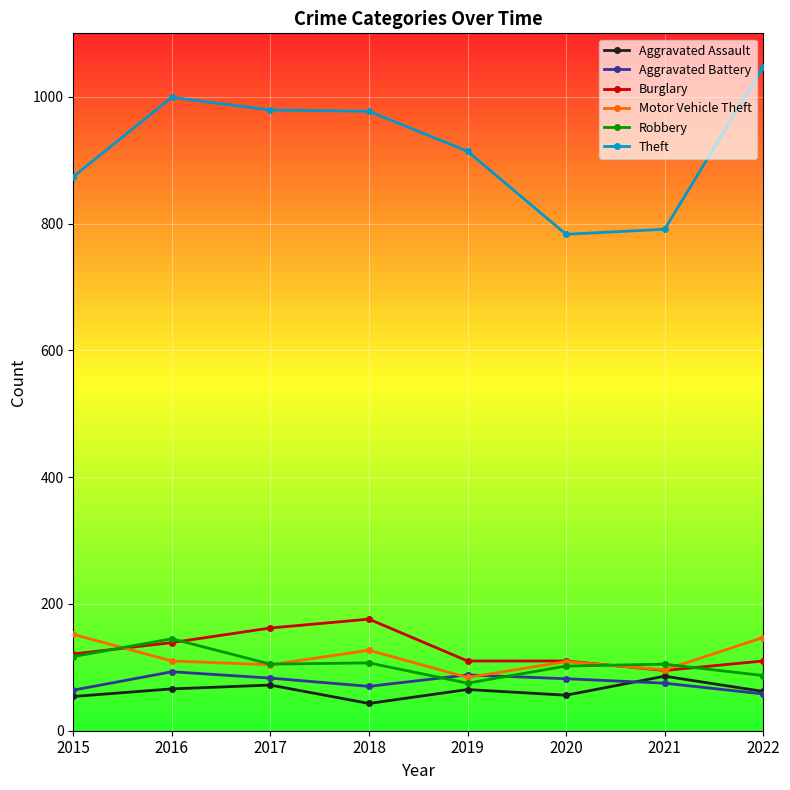

Count the Burglary values in the range 110 to 162.

6